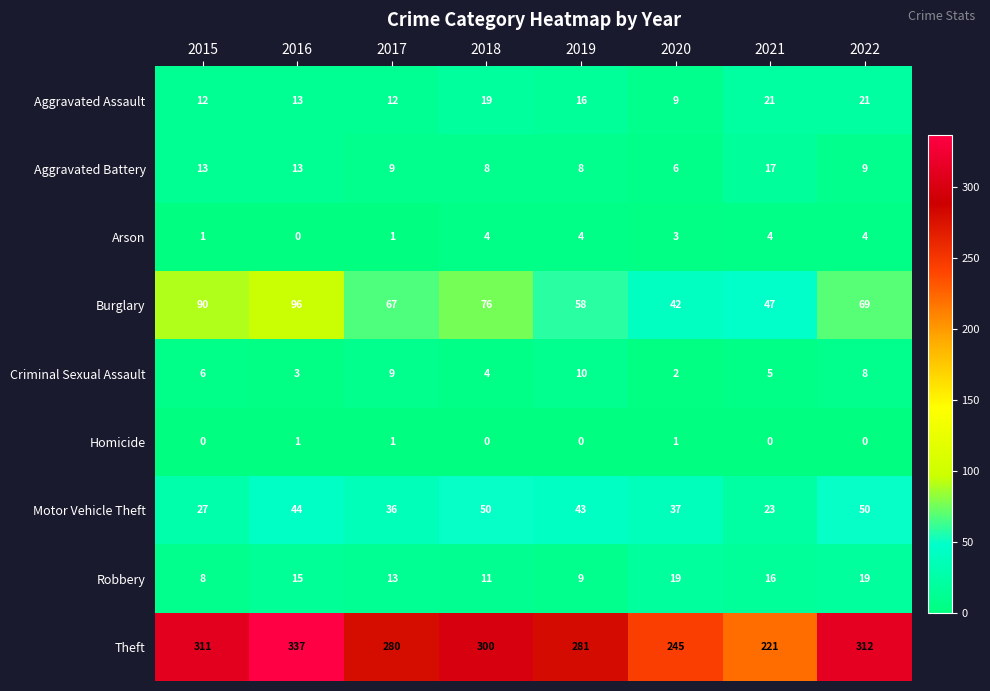

Which series has the widest spread of values?

Theft